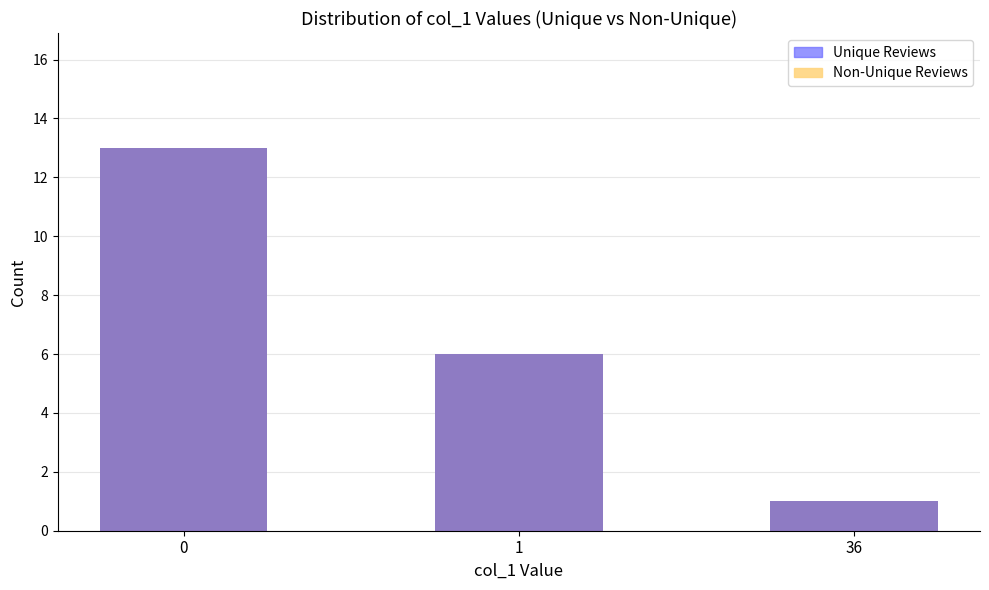

Reading right to left, transcribe all the data shown in this chart.

Non-Unique Reviews: 36=1	1=6	0=13
Unique Reviews: 36=1	1=6	0=13